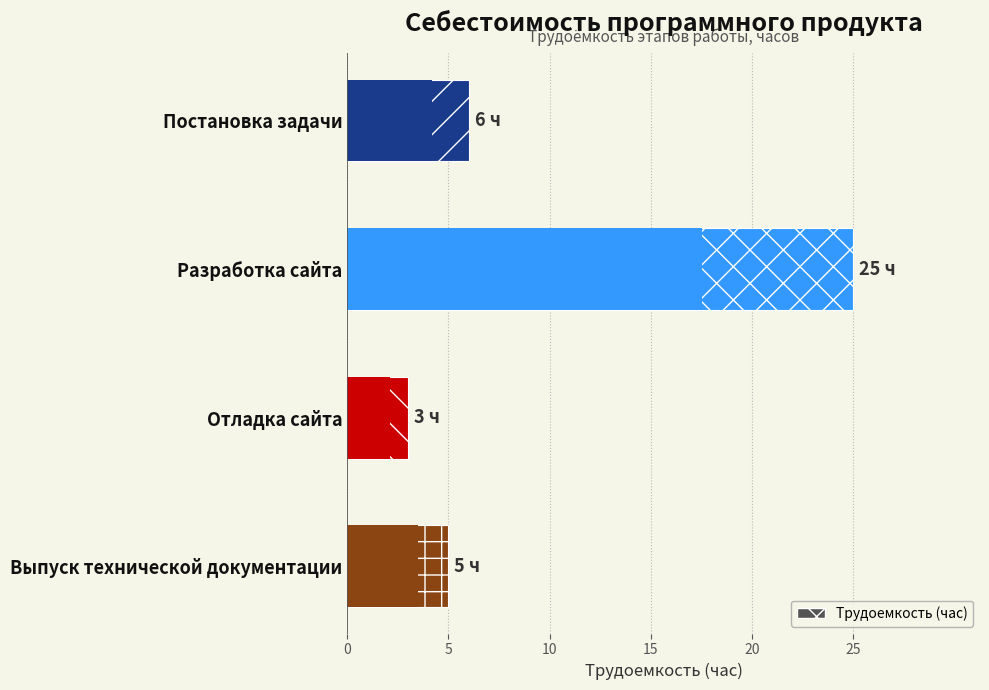

Reading right to left, list all the values displayed in this chart.

5	3	25	6